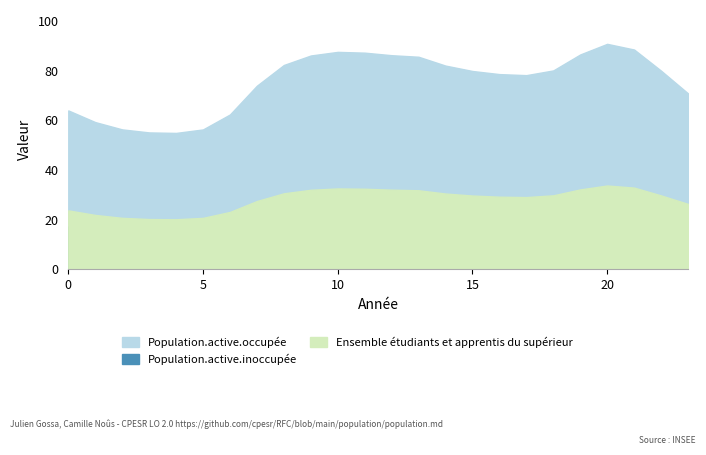

Is the value of Series C at 4 greater than the value of Series B at 4?

Yes